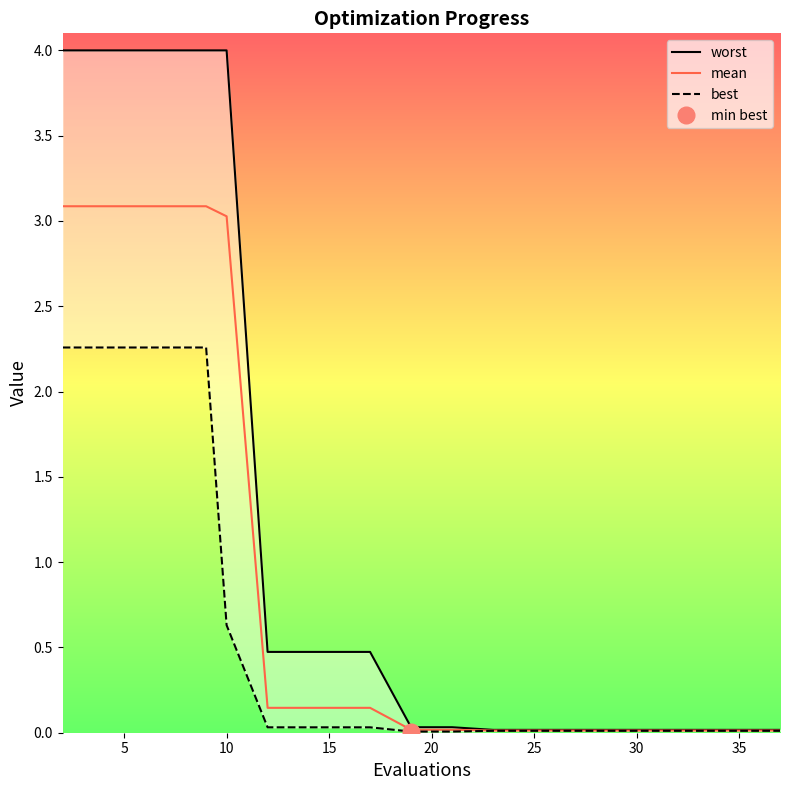

What is the highest value of the best series?

2.3